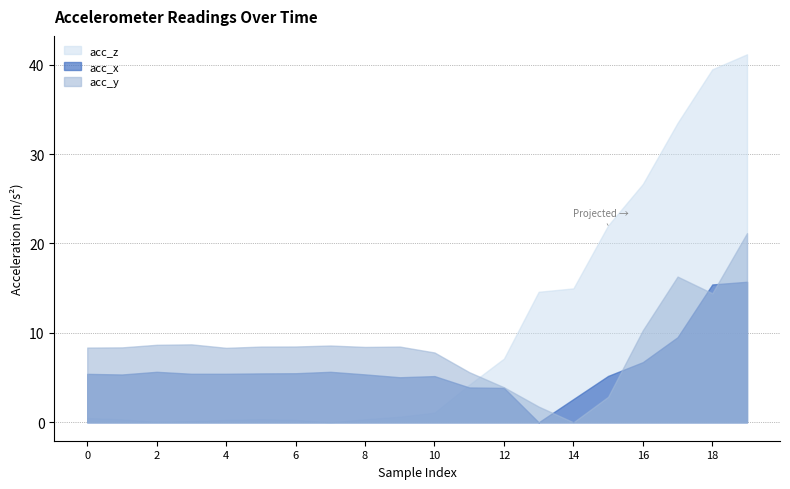

What is the maximum value for acc_x?

15.7